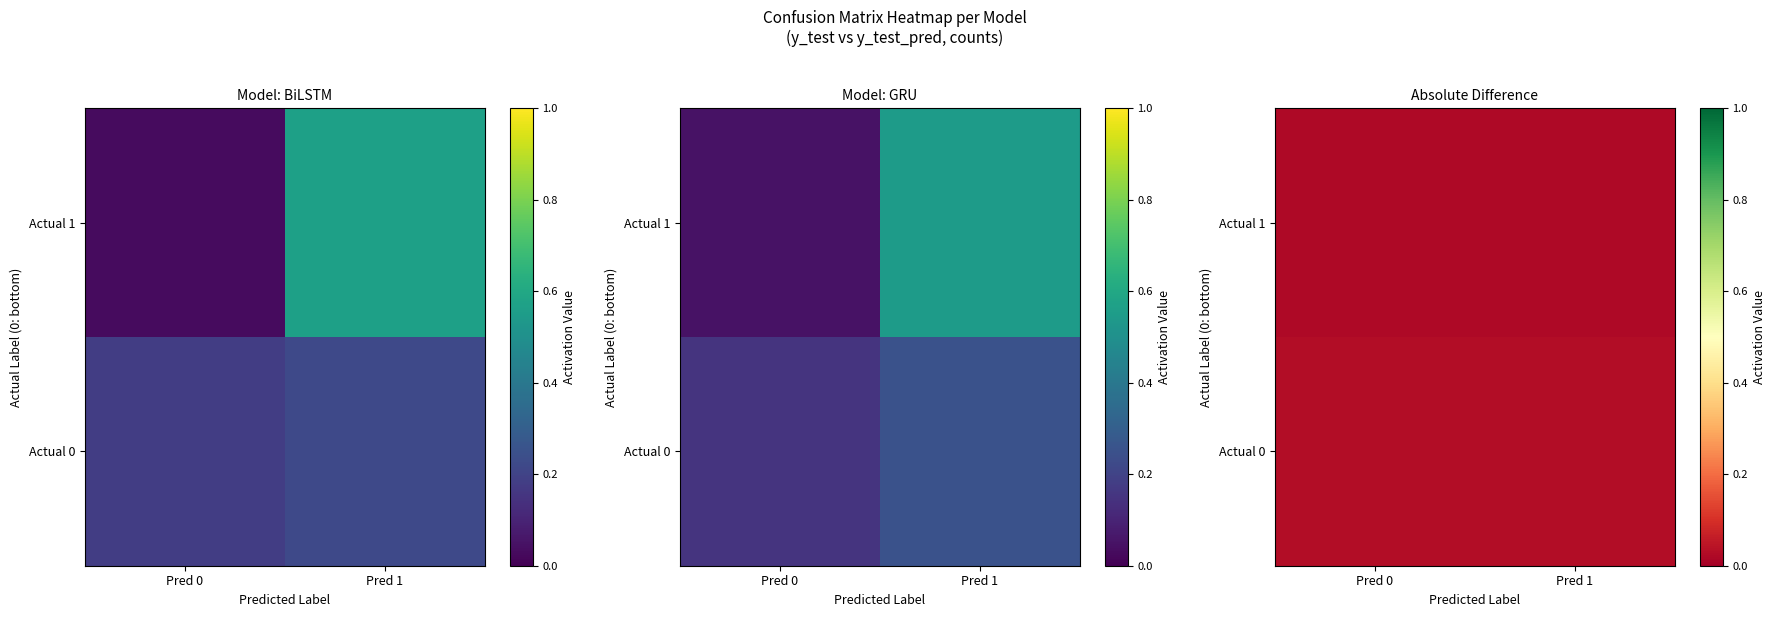

Which series has the largest range (max minus min)?

Actual 1